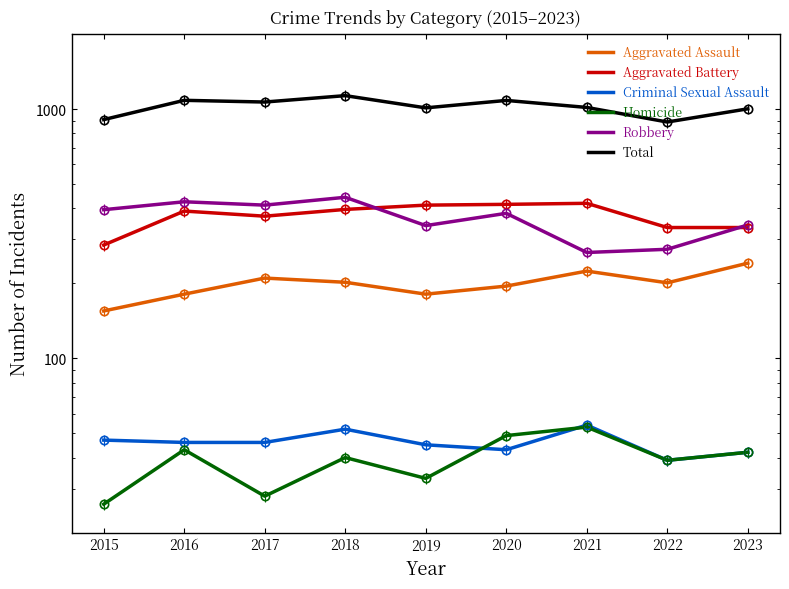

What is the value of the Homicide point at the 9th from the left?

42